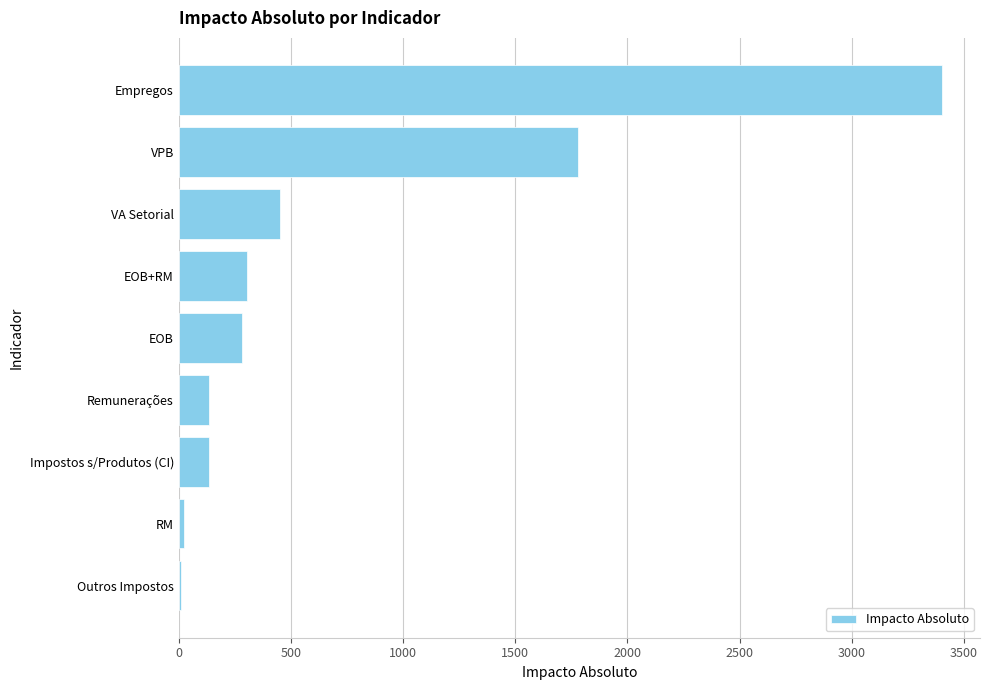

What is the sum of the values at Remunerações and VPB?

1914.1